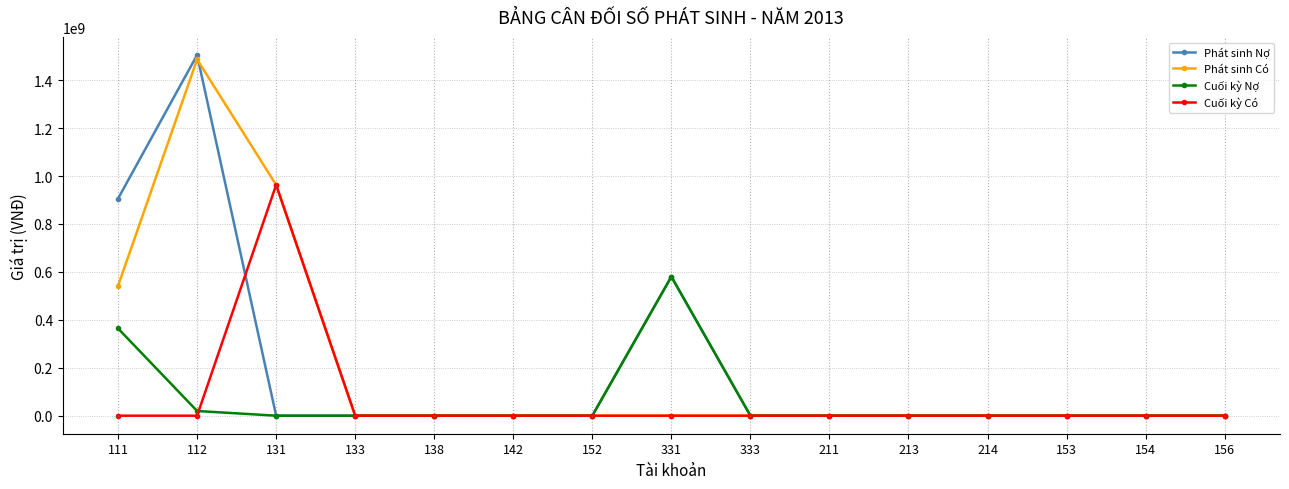

The Cuối kỳ Có series shows -509266876 at 153. True or false?

False